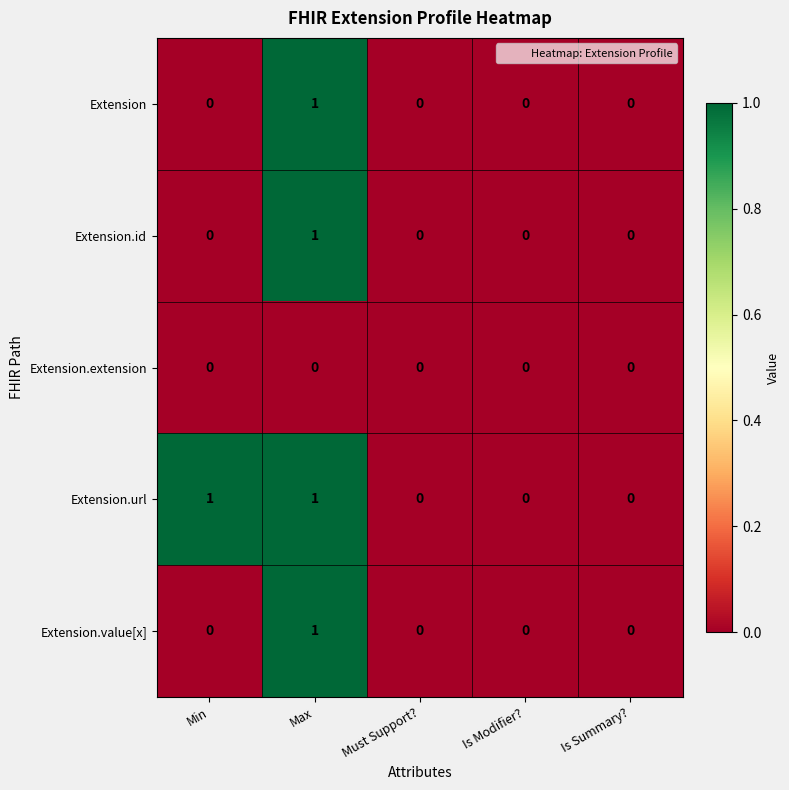

Between Min and Must Support?, which series saw the biggest shift?

Extension.url